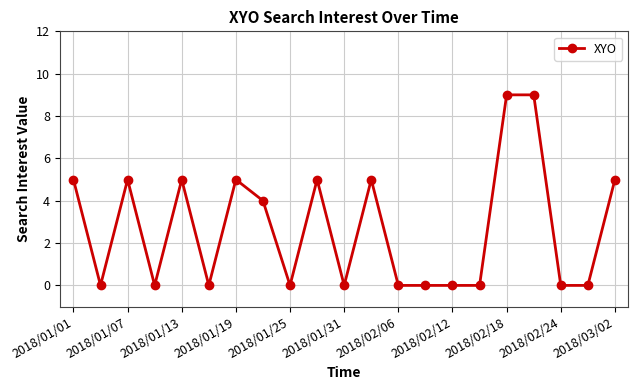

How many categories are shown in the chart?

21